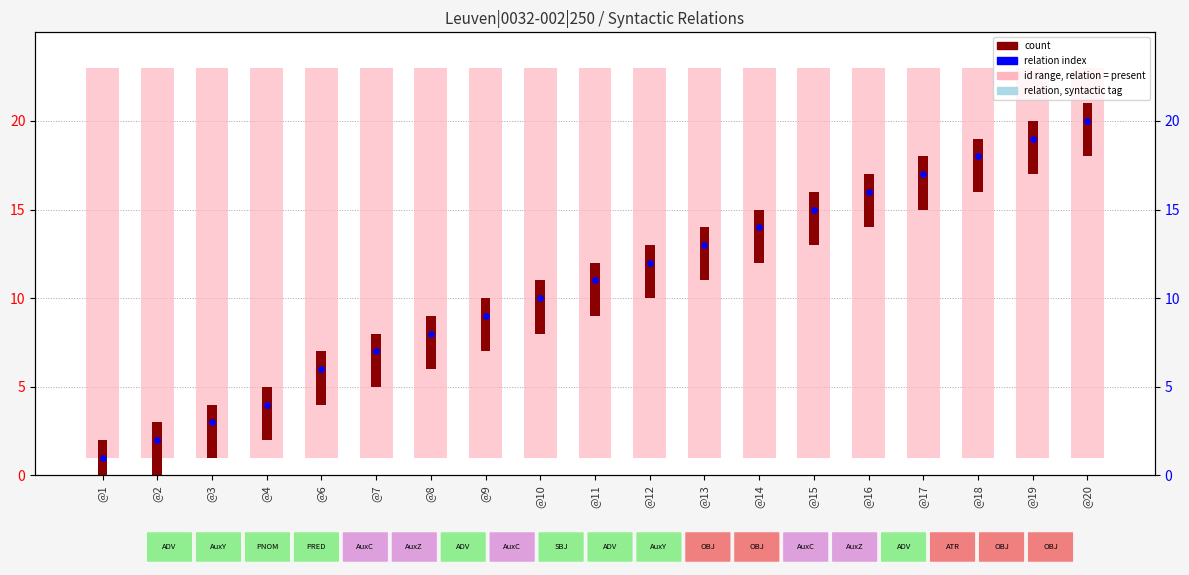

Which series reaches the minimum Y coordinate?

relation index